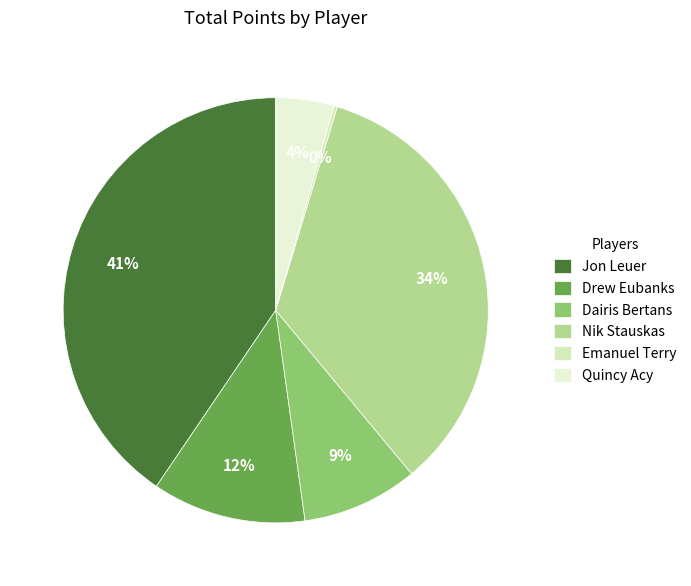

Is Drew Eubanks the majority of the pie?

No